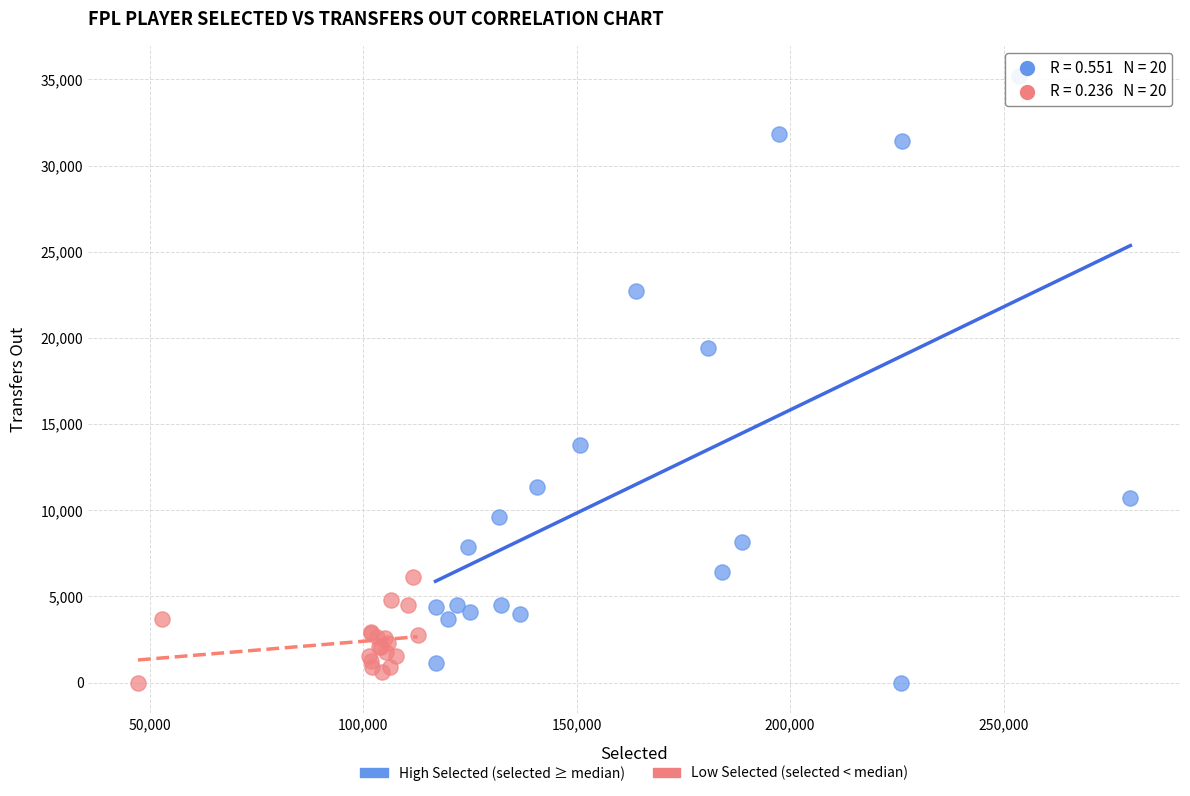

Which series contains the highest Y value?

High Selected (selected ≥ median)